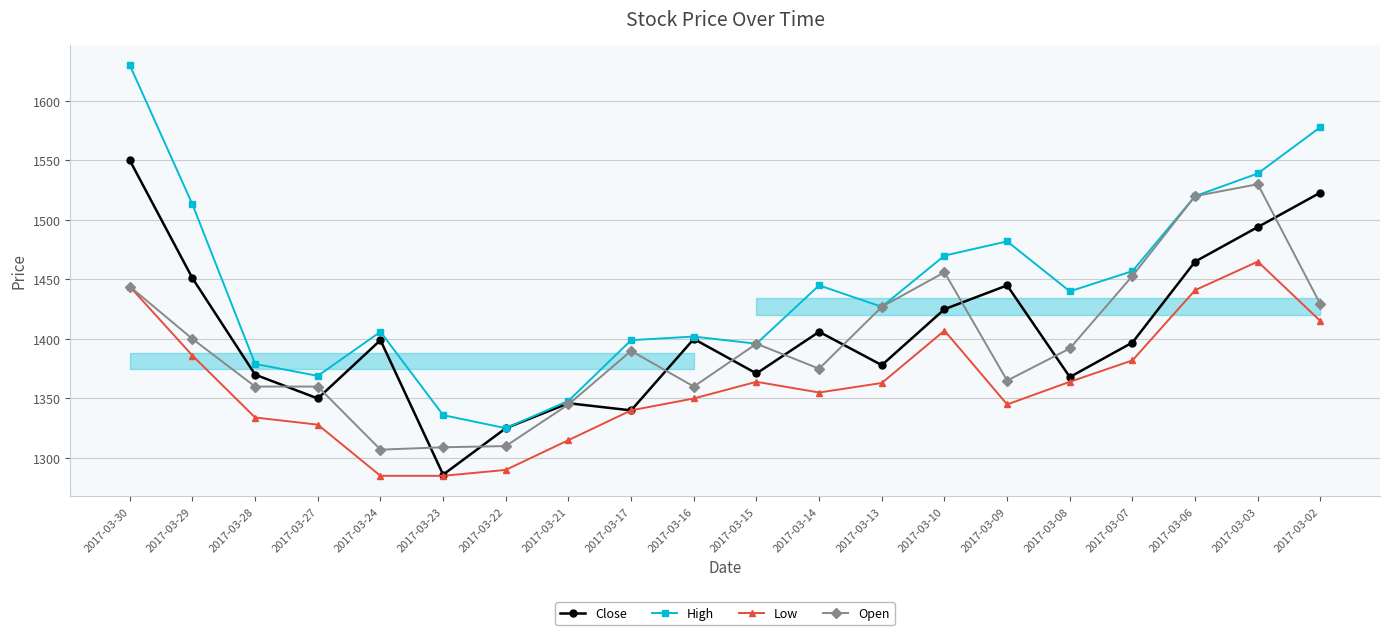

Rank the series by their maximum value, from lowest to highest.

Low, Open, Close, High